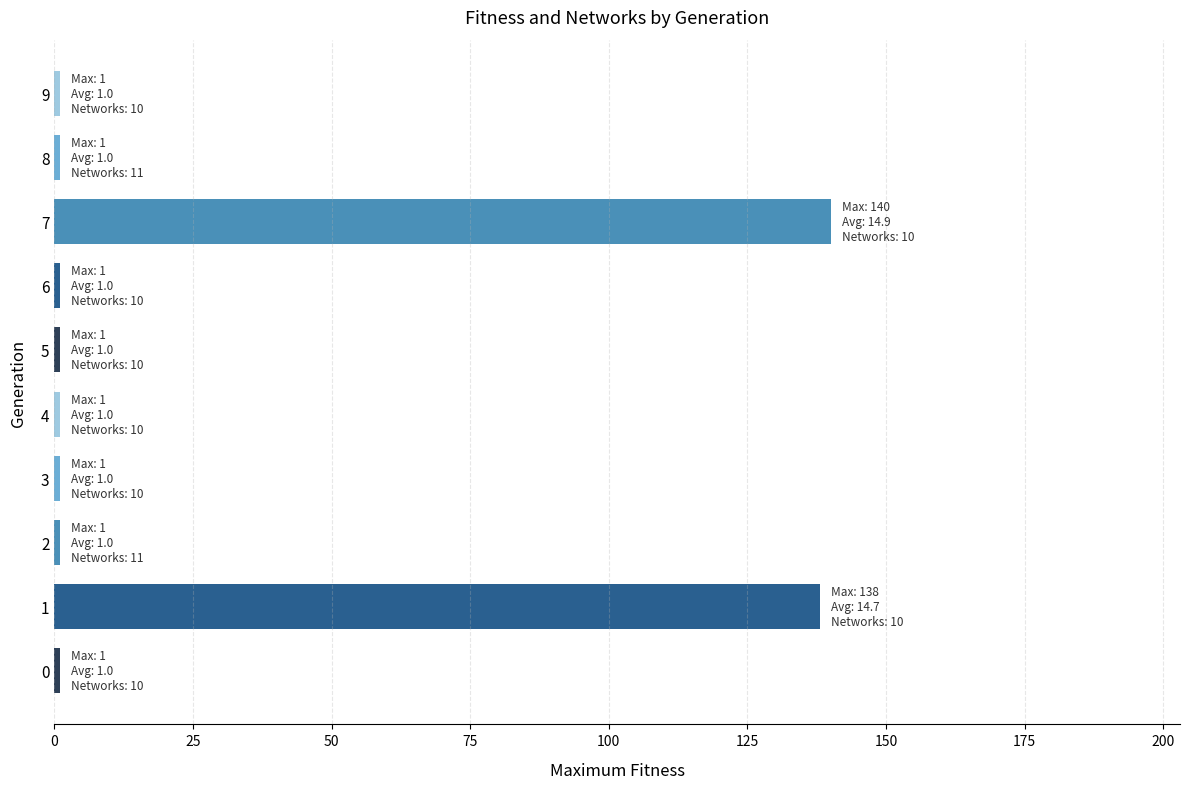

Reading bottom to top, list all the values displayed in this chart.

0=1	1=138	2=1	3=1	4=1	5=1	6=1	7=140	8=1	9=1